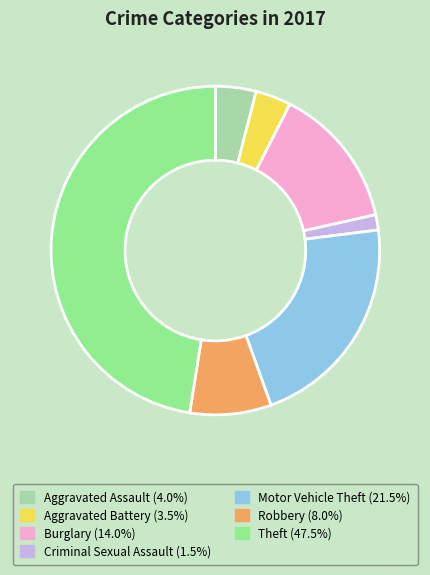

Combined, do Robbery and Motor Vehicle Theft account for over 50%?

No